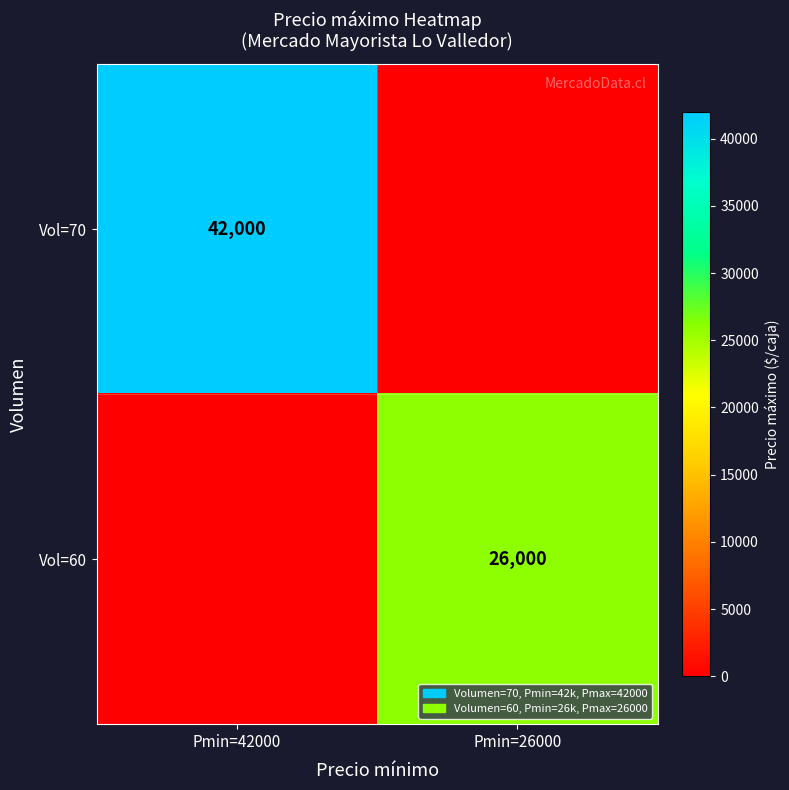

The Vol=70 series shows 42000 at Pmin=42000. True or false?

True